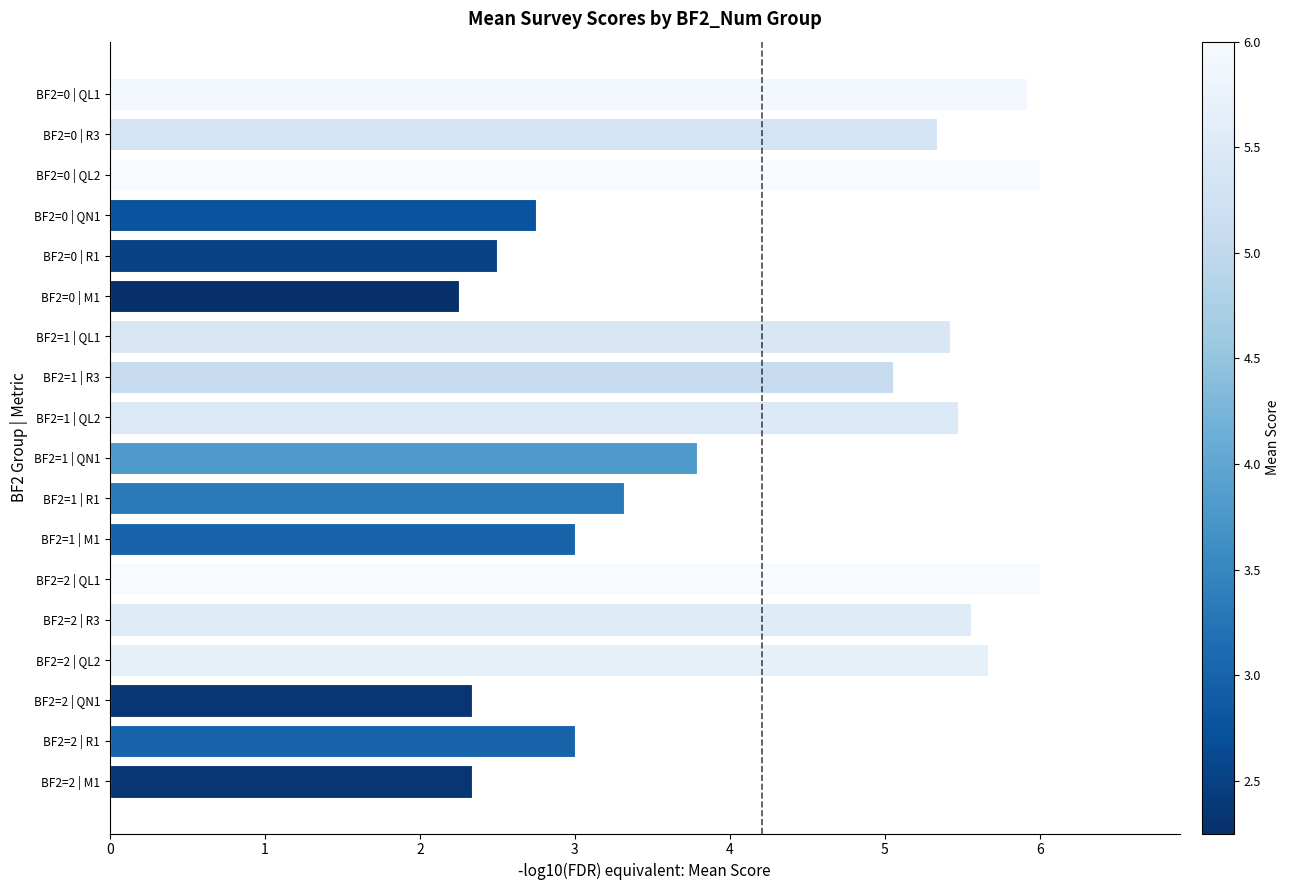

Is it true that the value at BF2=0 | R3 is 3.2?

False